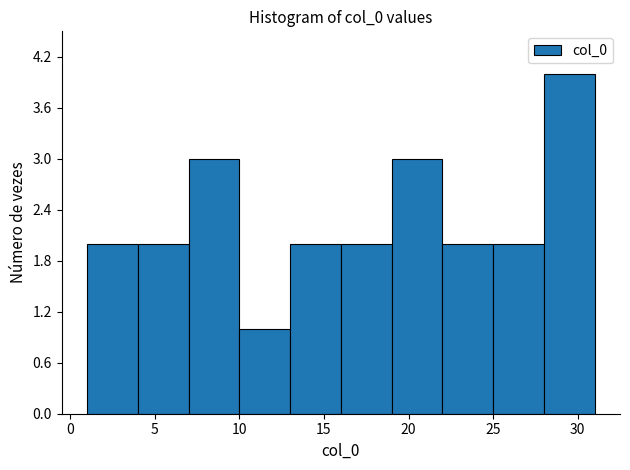

How tall is the bar that spans 13 to 16 on the x-axis? The values are not printed on the chart, so give them approximately, as read against the axis.

2